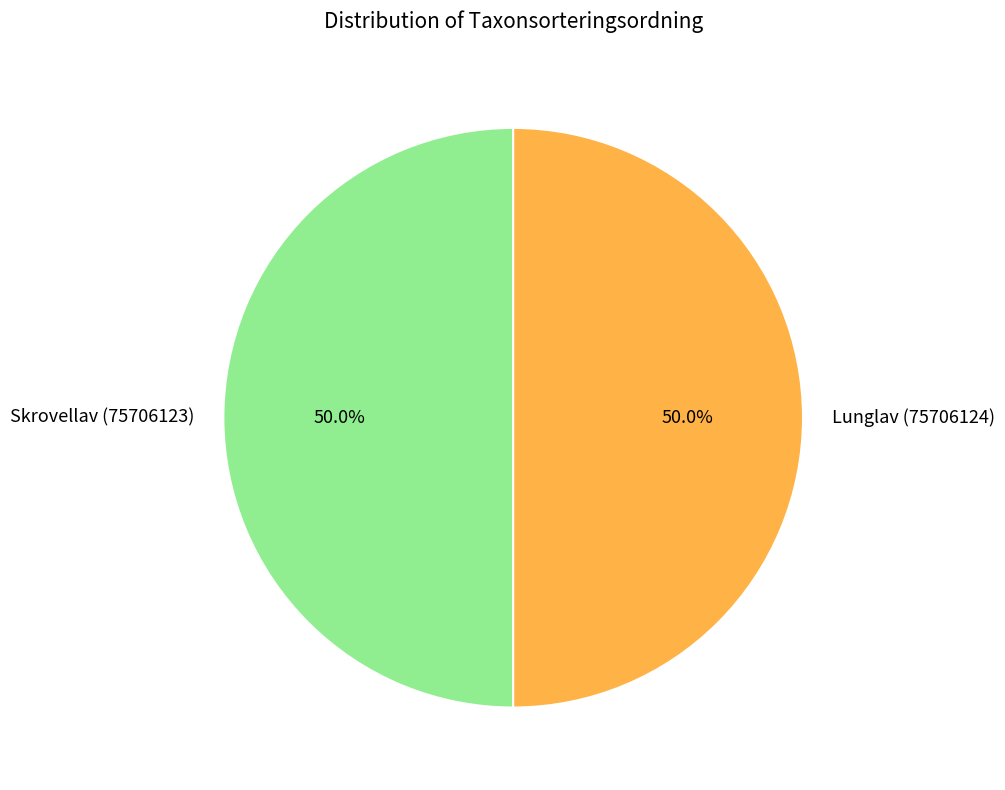

To the nearest percent, what percentage of the pie is Skrovellav (75706123)?

50%